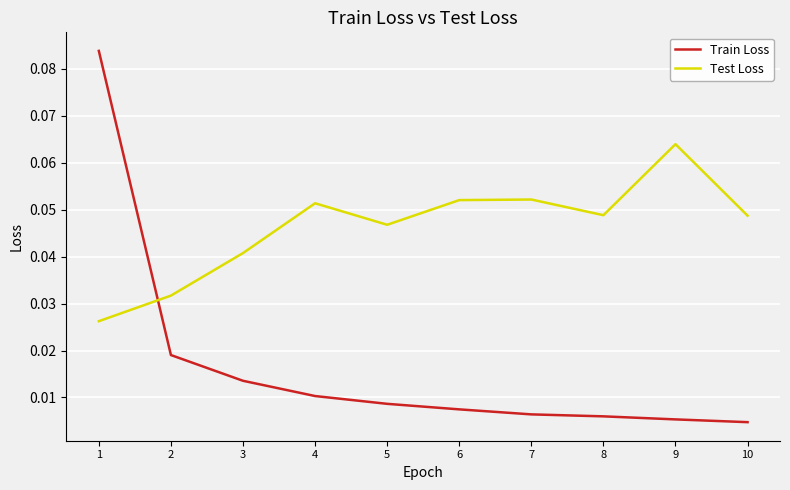

Where do Test Loss and Train Loss first cross each other?

1 and 2